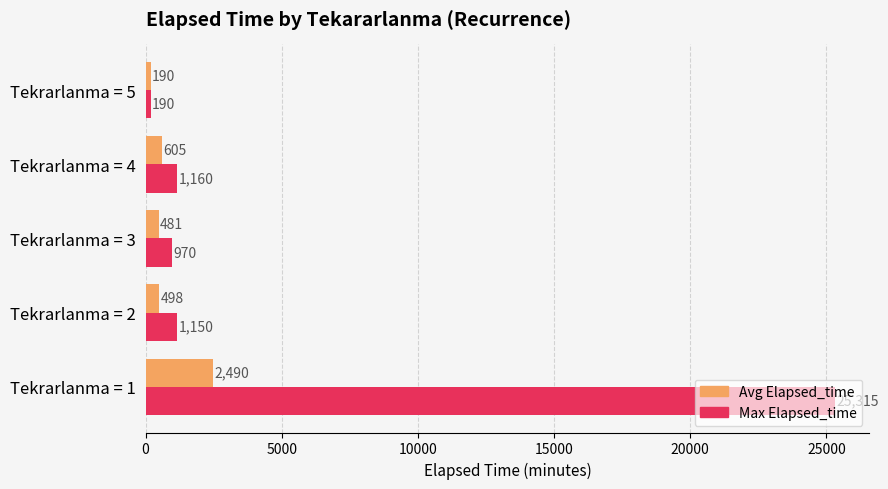

Which series changed the most between Tekrarlanma = 3 and Tekrarlanma = 4?

Max Elapsed_time